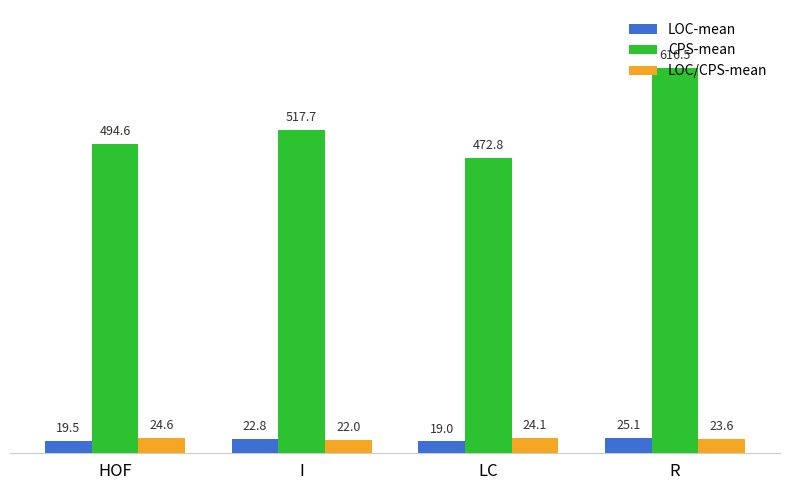

At how many categories does at least one series exceed 92?

4